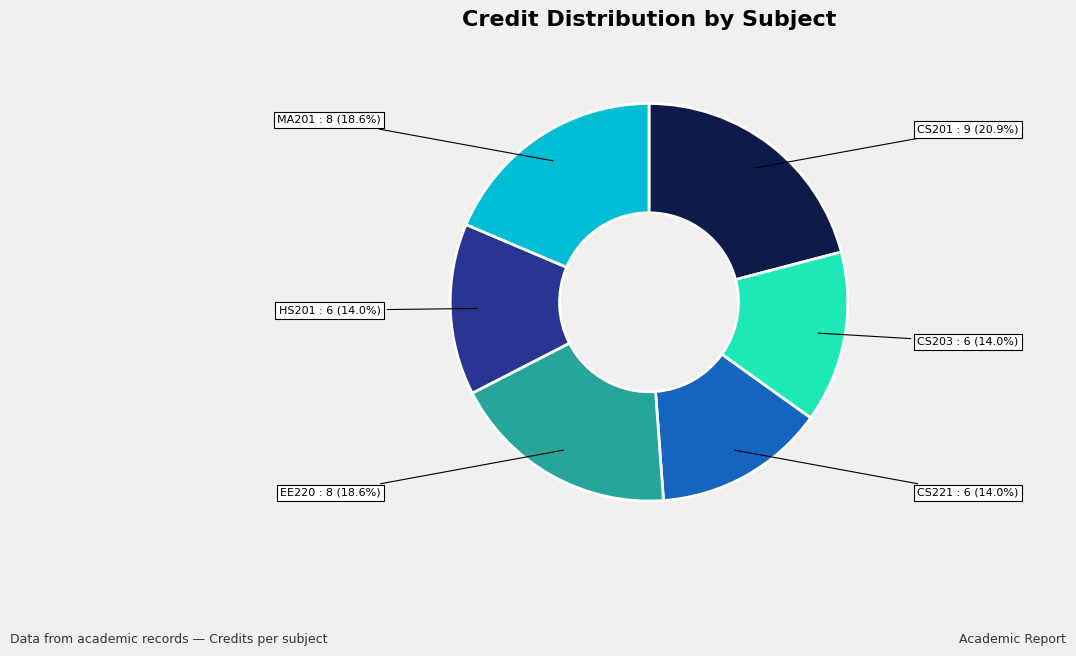

Does any single category account for the majority?

No